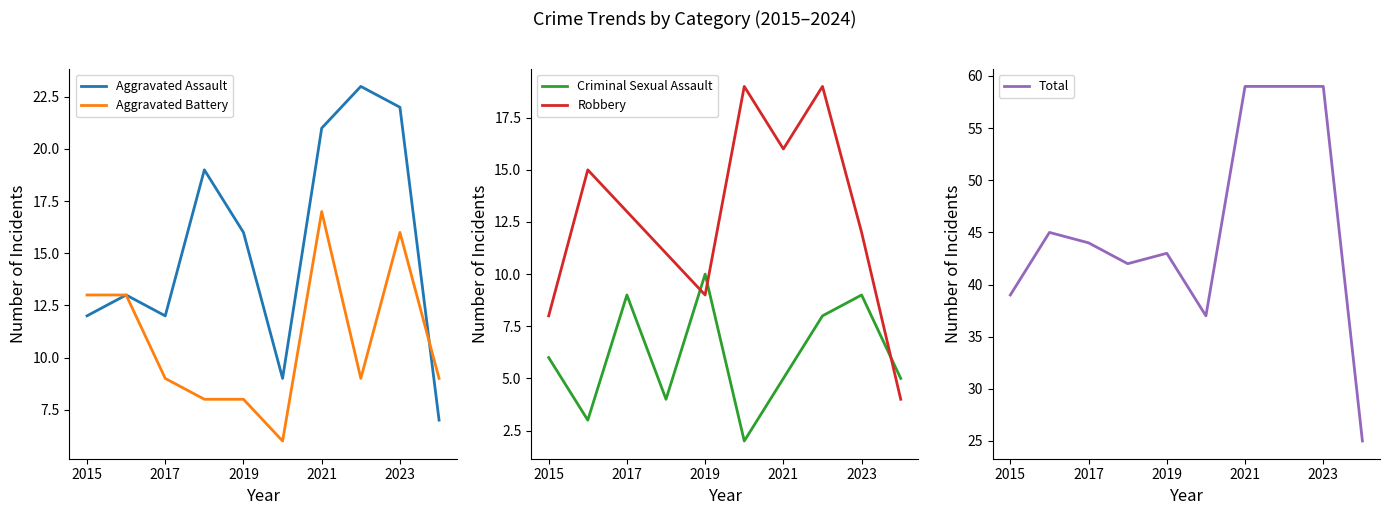

In Robbery, how many points are lower than both neighbors (excluding endpoints)?

2